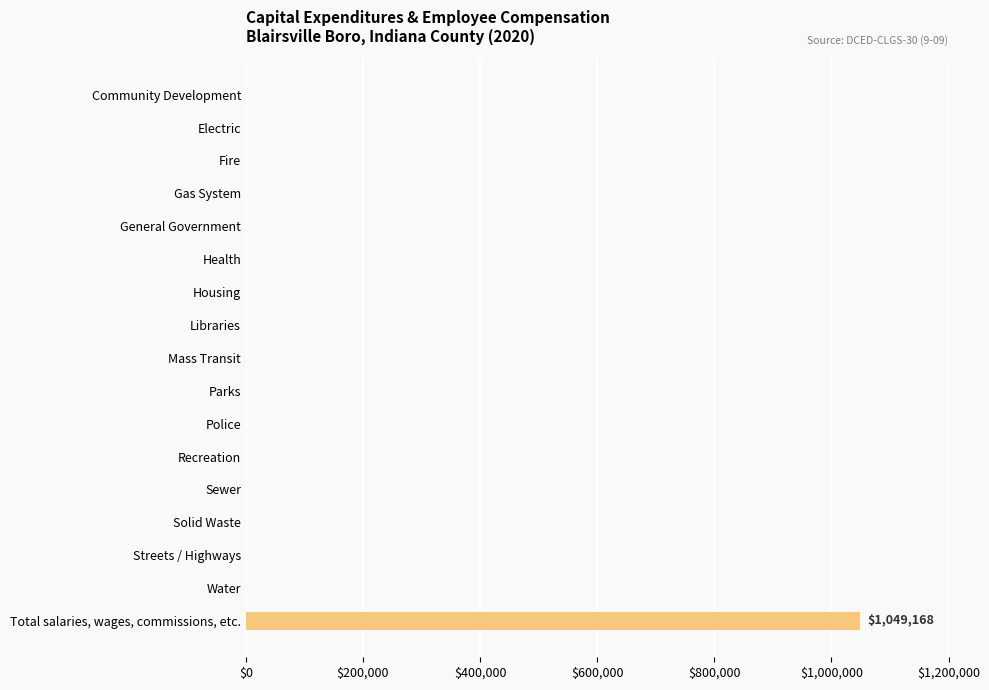

Which label corresponds to the largest value in the chart?

Total salaries, wages, commissions, etc.